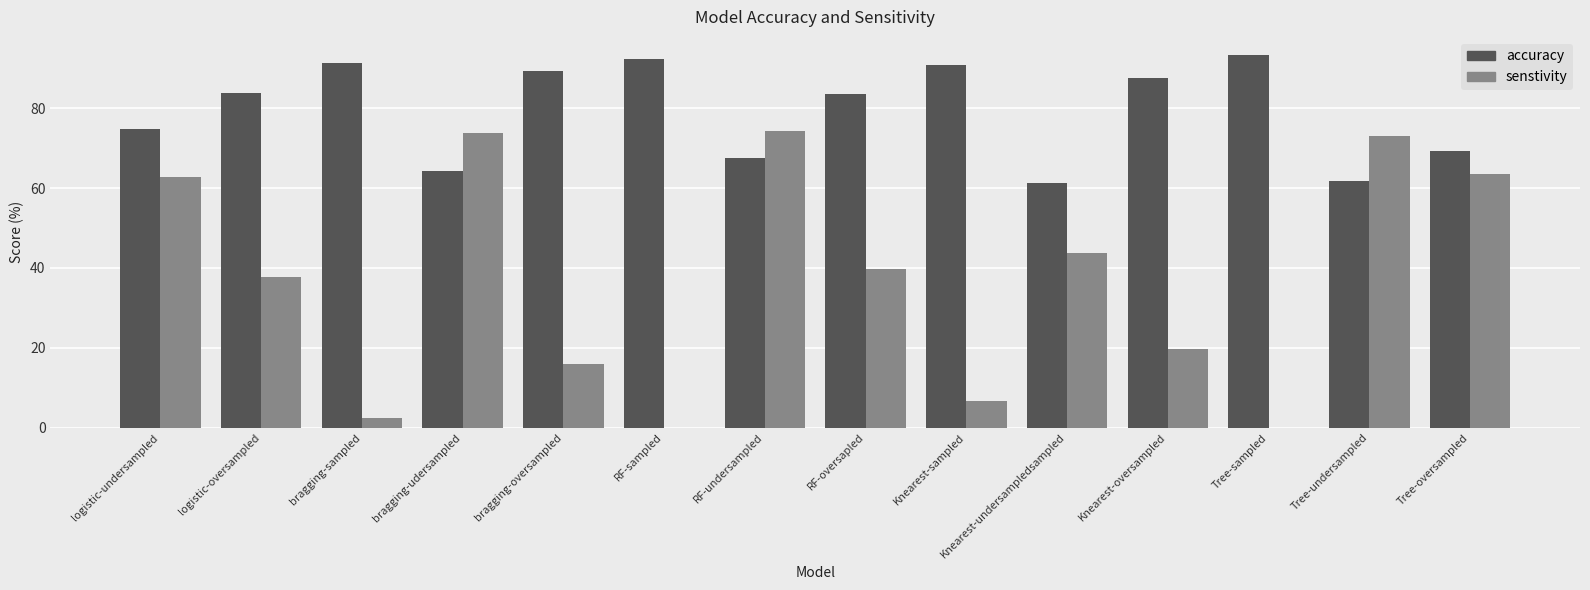

Which series changed the most between Knearest-sampled and Tree-undersampled?

senstivity